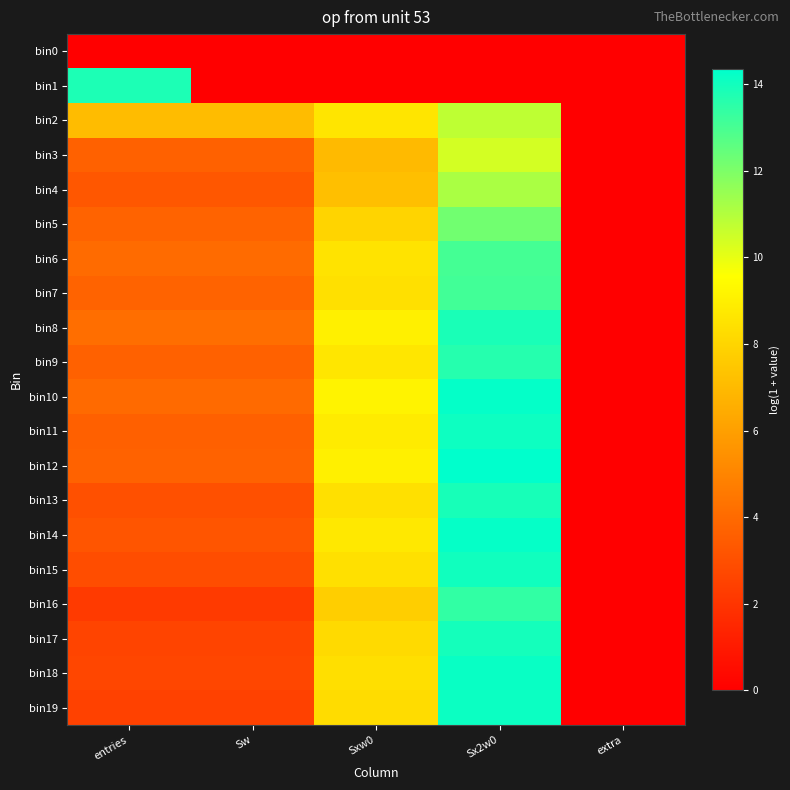

At how many categories does at least one series exceed 8?

3